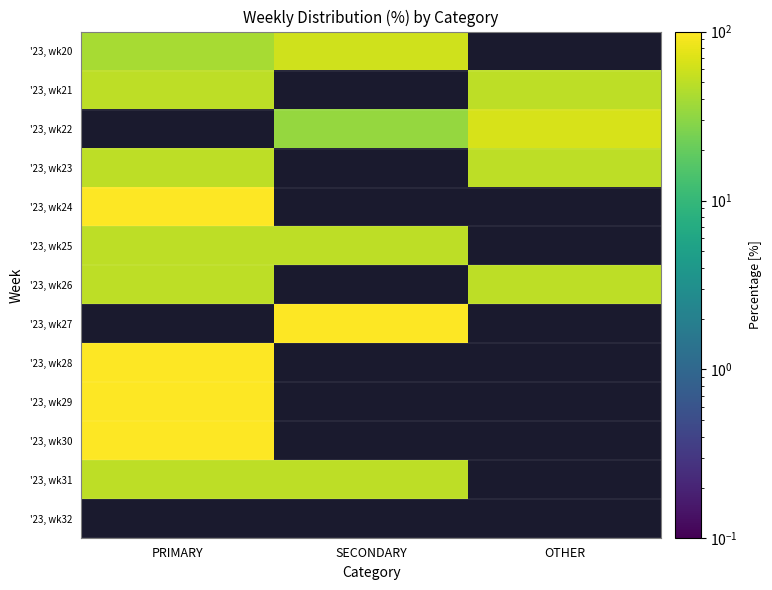

Which series has the widest spread of values?

'23, wk20